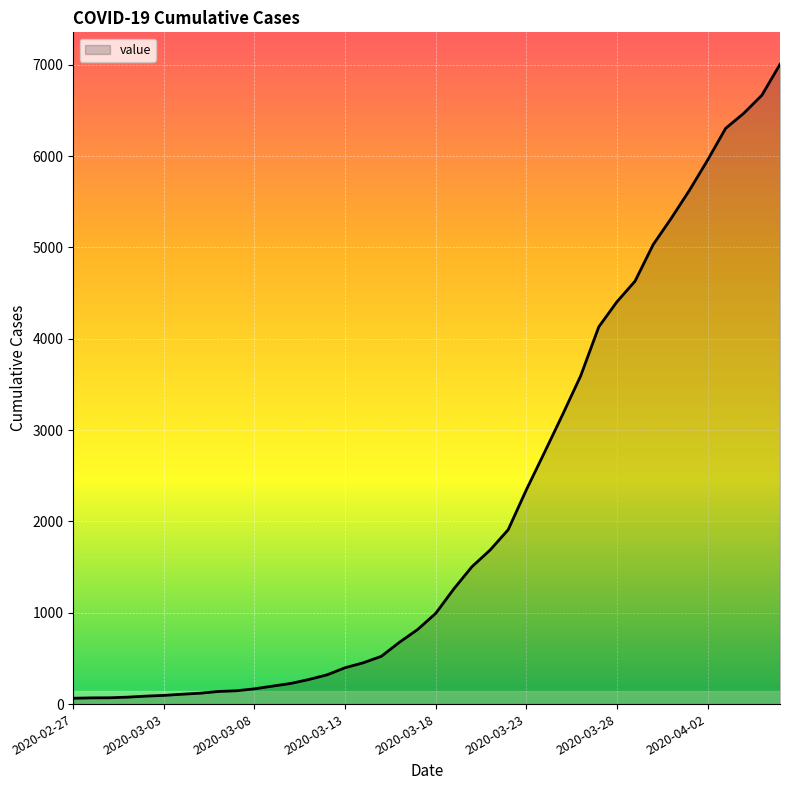

How many values are below 993?

20